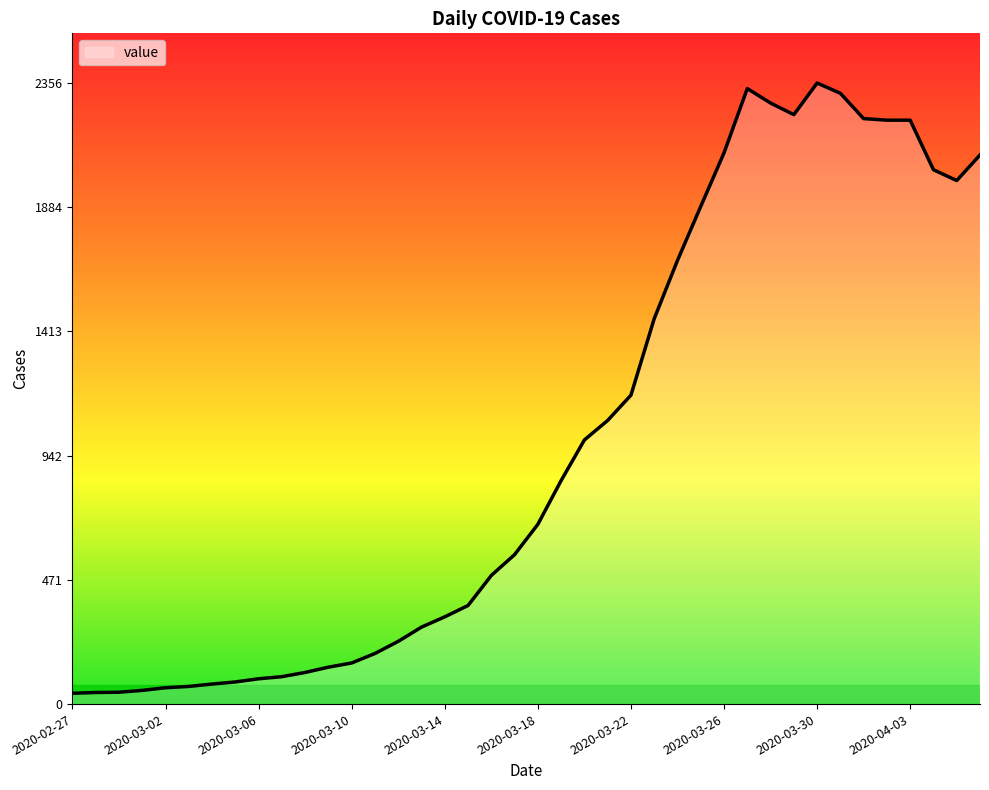

What is the maximum value shown in the chart?

2356